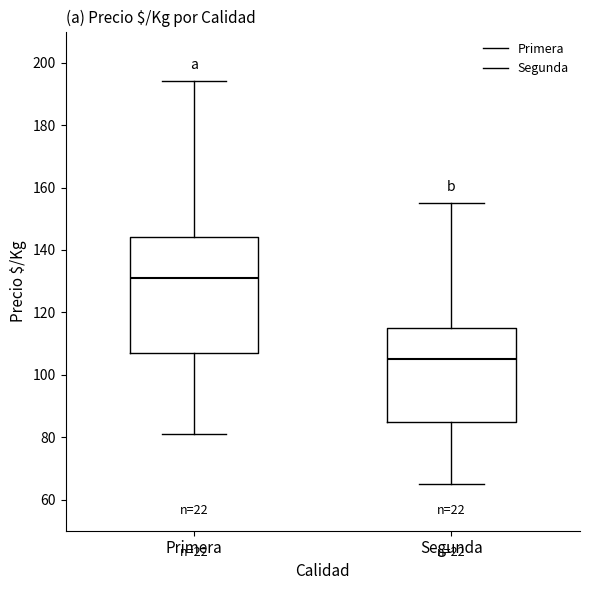

Comparing the boxes themselves (not the whiskers), which one is the tallest?

Primera